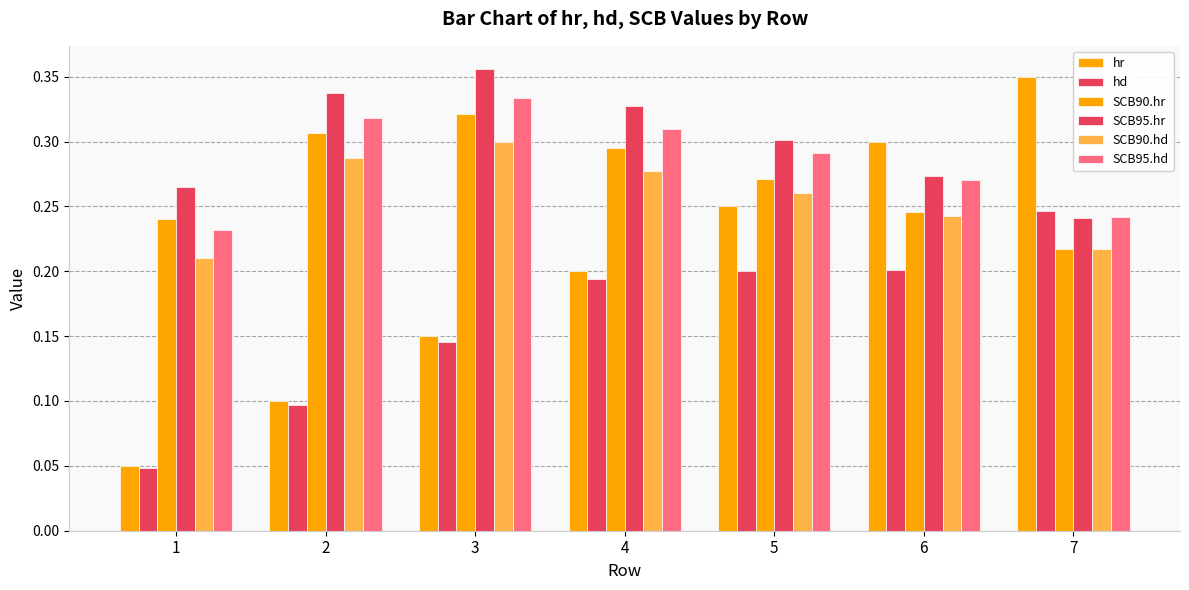

At 1, list the series in order from smallest to largest.

hd, hr, SCB90.hd, SCB95.hd, SCB90.hr, SCB95.hr